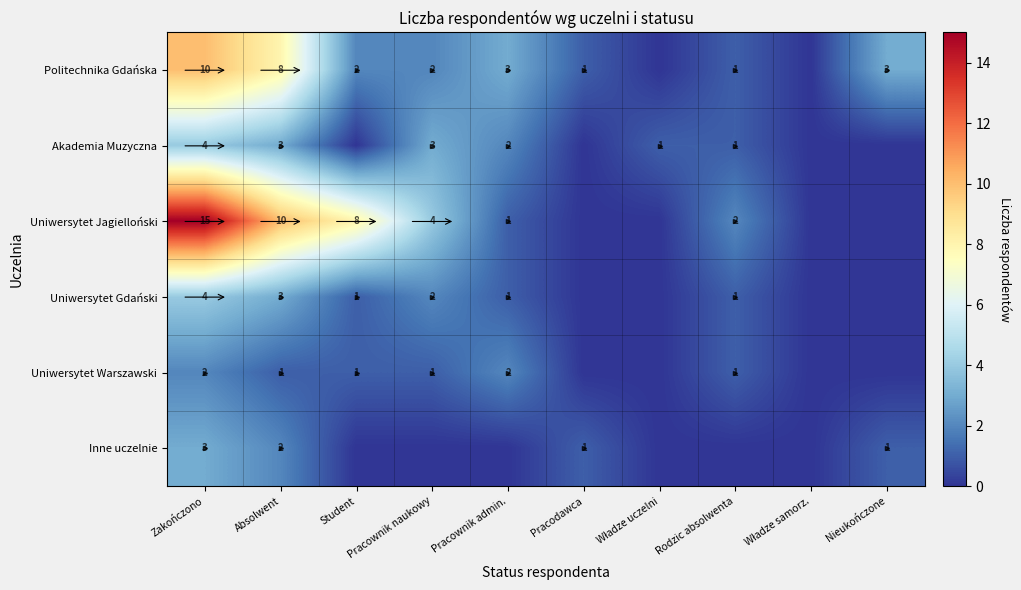

What is the spread (max minus min) of values at Absolwent?

9